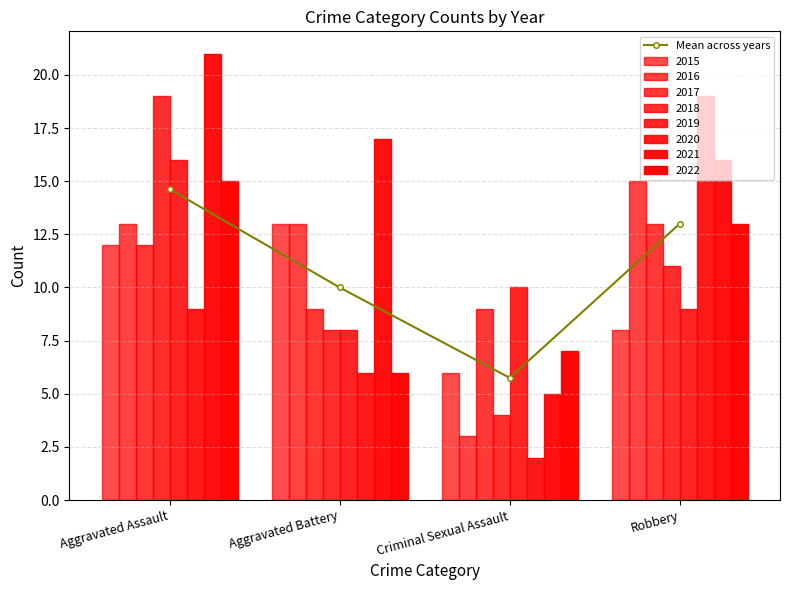

Approximately how many times larger is the value at Robbery compared to Aggravated Battery?

1.3